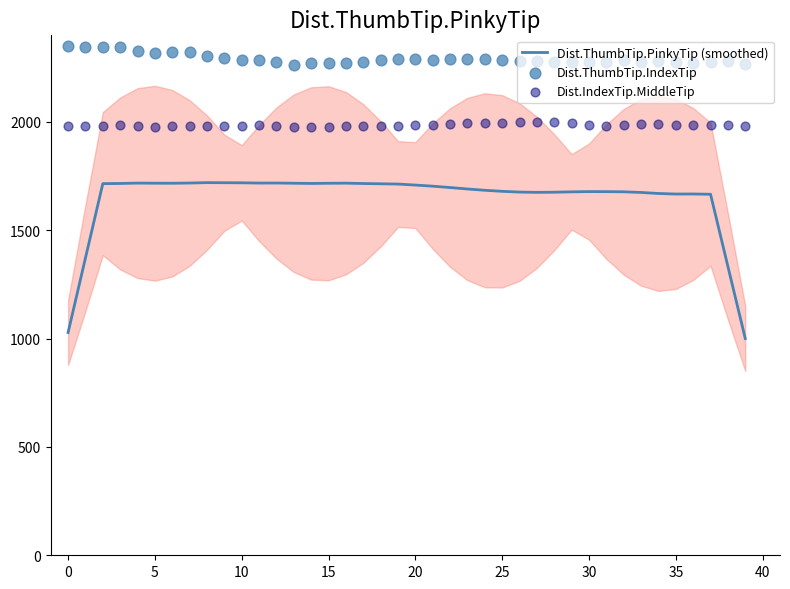

Which series has the largest Y range (max minus min)?

Dist.ThumbTip.PinkyTip (smoothed)